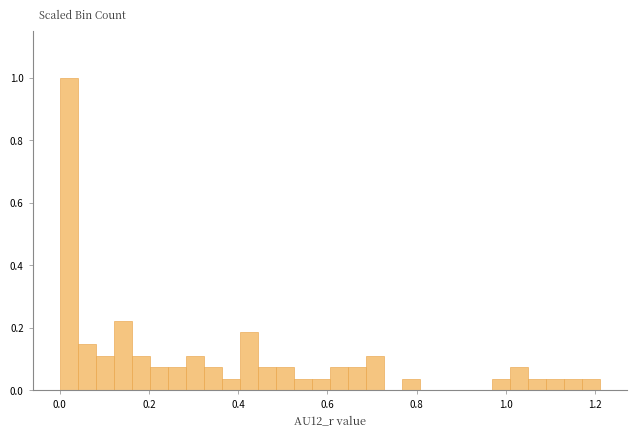

Read against the x-axis, roughly where is the centre of the tallest bar?

0.02